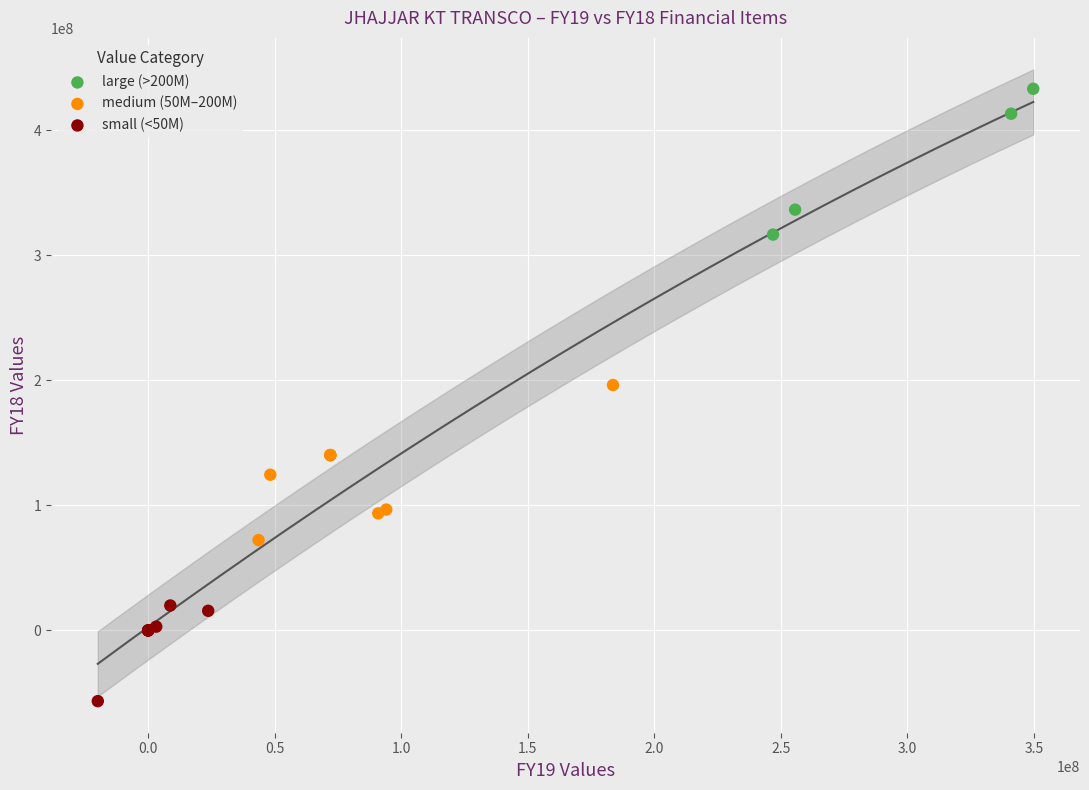

Which series contains the highest Y value?

large (>200M)